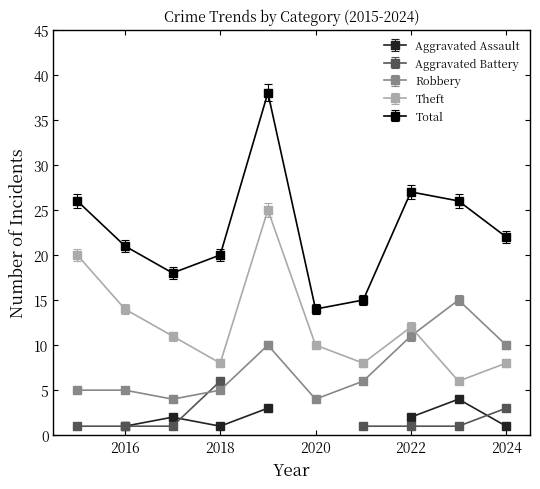

How many interior local valleys does the Theft series have?

3